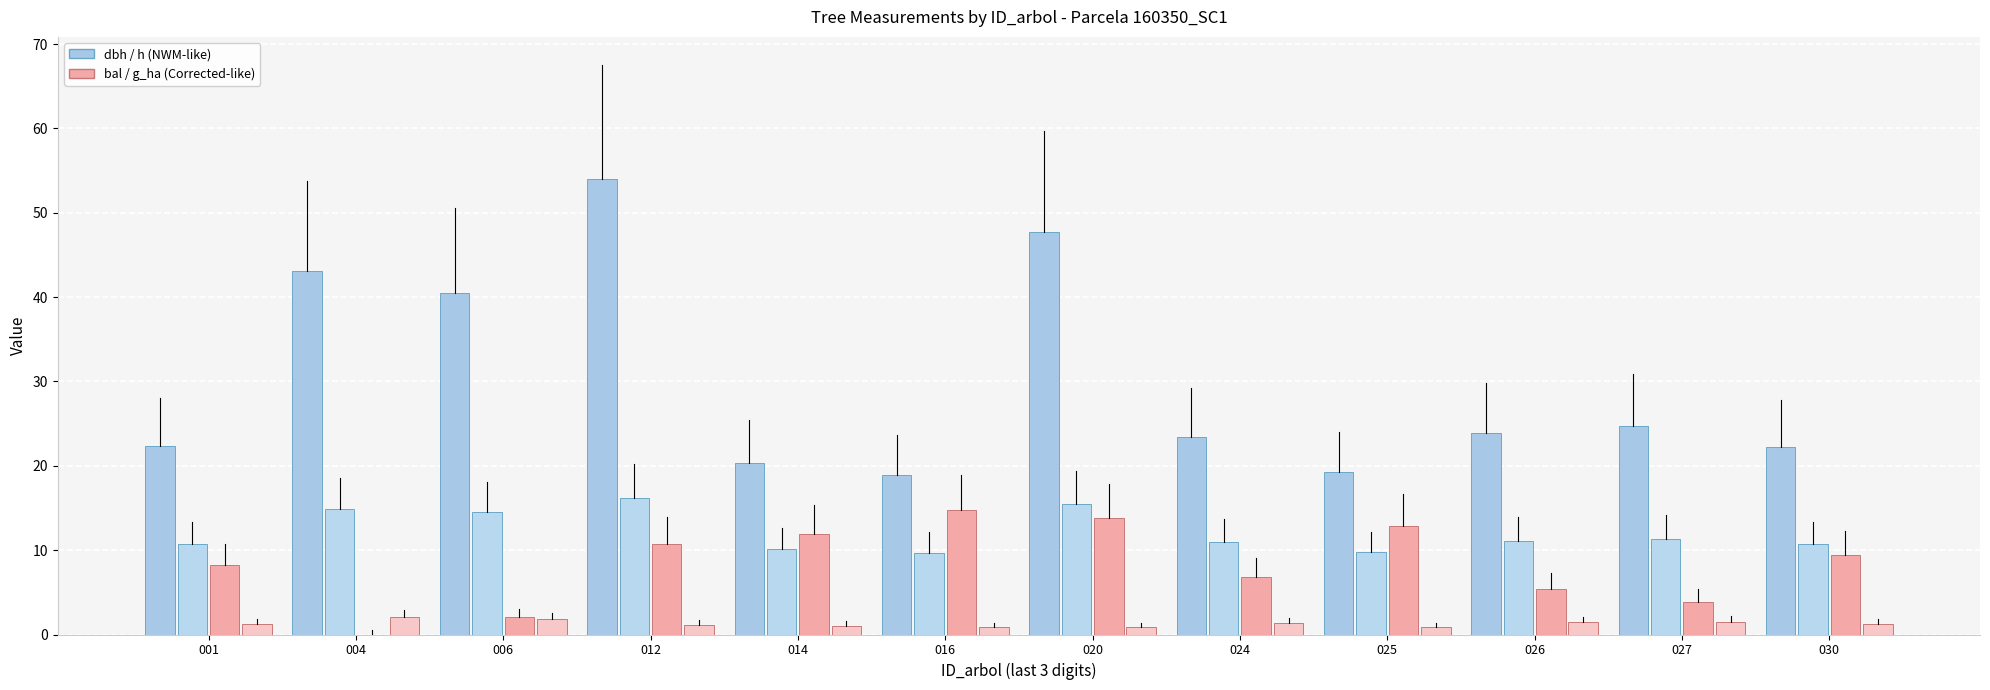

Count the number of categories in the chart.

12